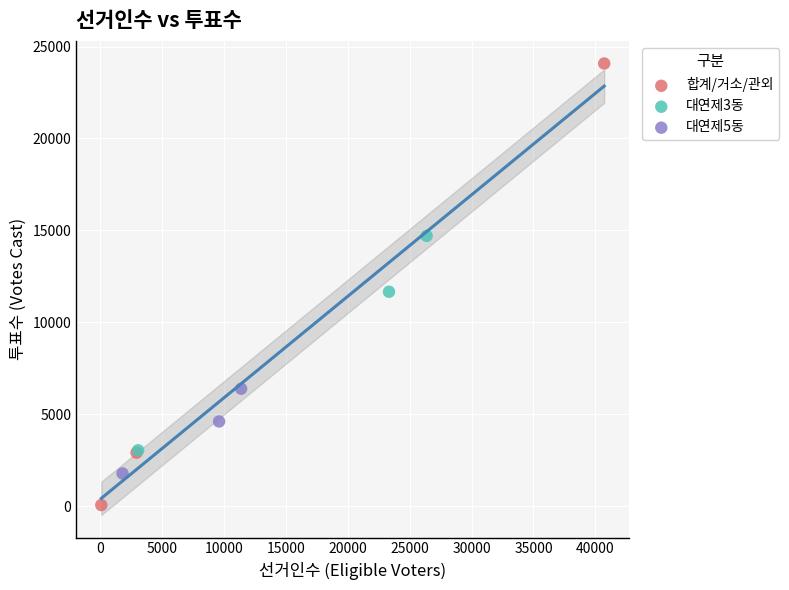

Which series contains the lowest Y value?

합계/거소/관외